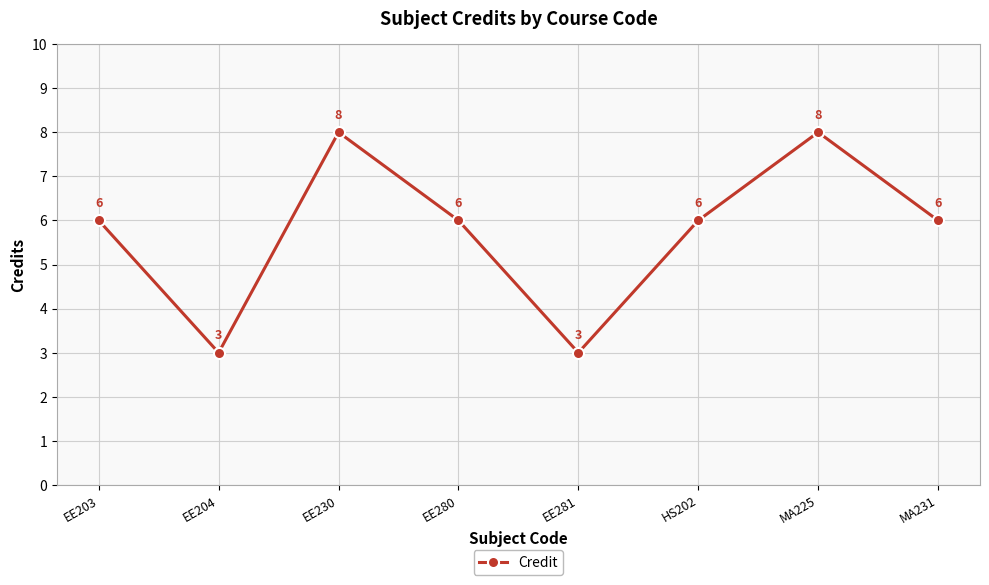

True or false: the data has more than 1 interior local peaks.

True